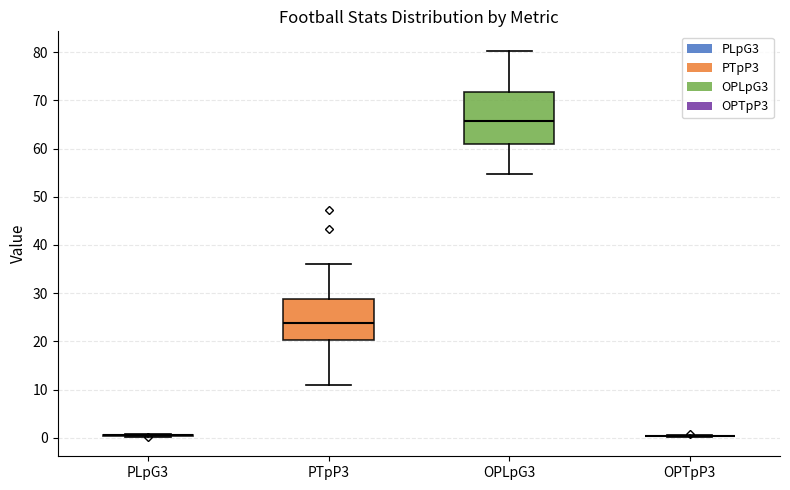

Reading left to right, read every box against the y-axis: the position of its median line, the range the box covers, and the ends of its whiskers. The values are not printed on the chart, so give them approximately, as read against the axis.

PLpG3: box collapsed to a line at 0, whiskers 0 to 1
PTpP3: median 24, box 20 to 29, whiskers 11 to 36
OPLpG3: median 66, box 61 to 72, whiskers 55 to 80
OPTpP3: box collapsed to a line at 0, whiskers 0 to 1